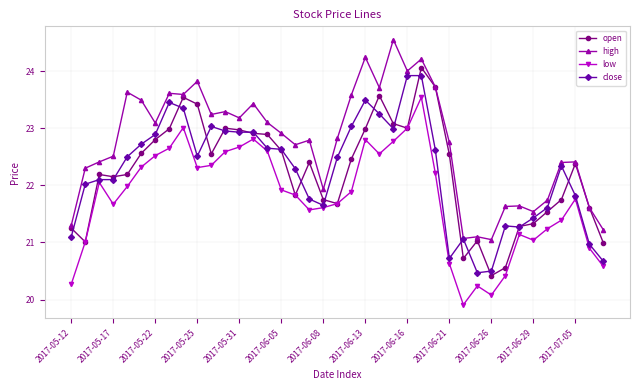

True or false: low and high intersect in this chart.

False